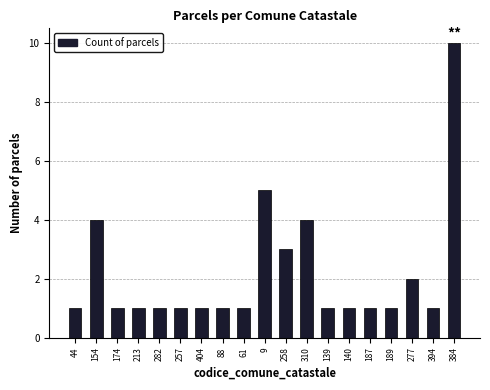

What is the ratio of the value at 189 to the value at 139?

1.0